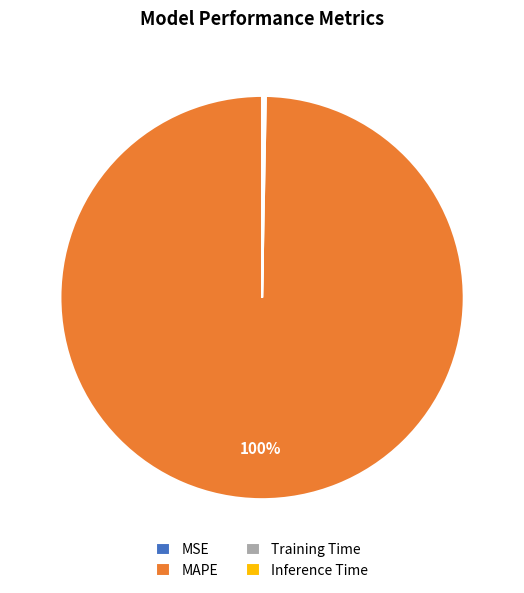

What percentage is the MAPE slice, to the nearest percent?

100%